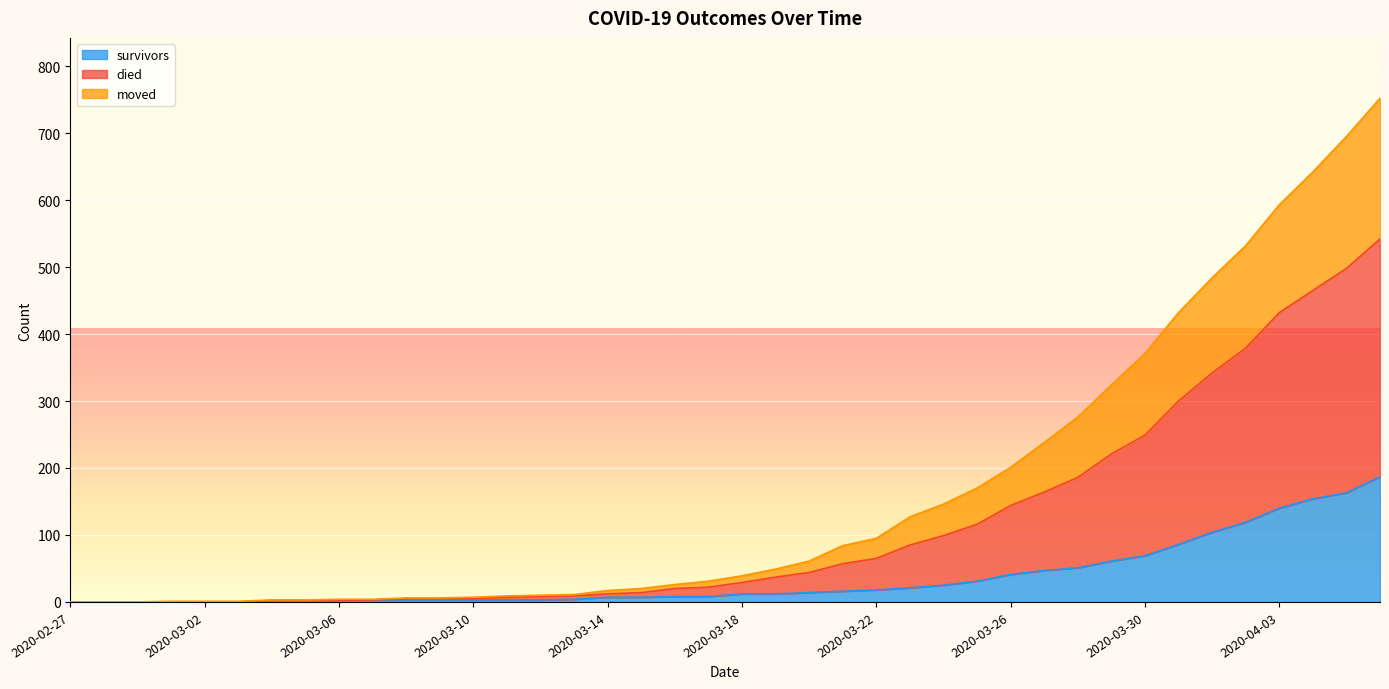

What is the value of the moved point at the 17th from the left?

12